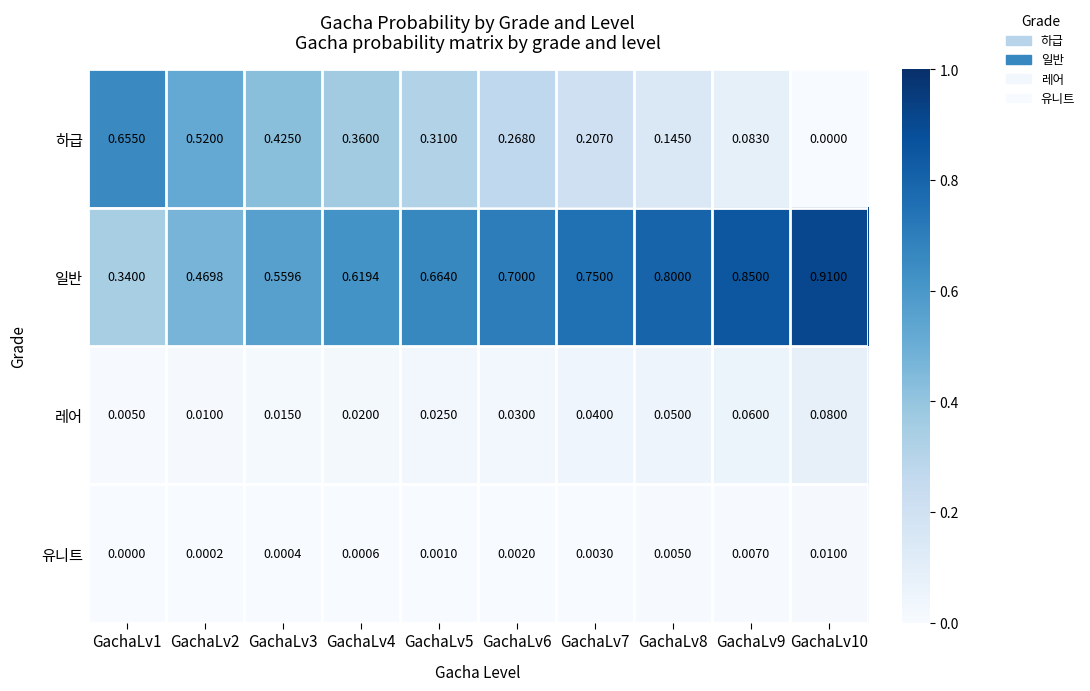

Which series changed the most between GachaLv3 and GachaLv9?

하급